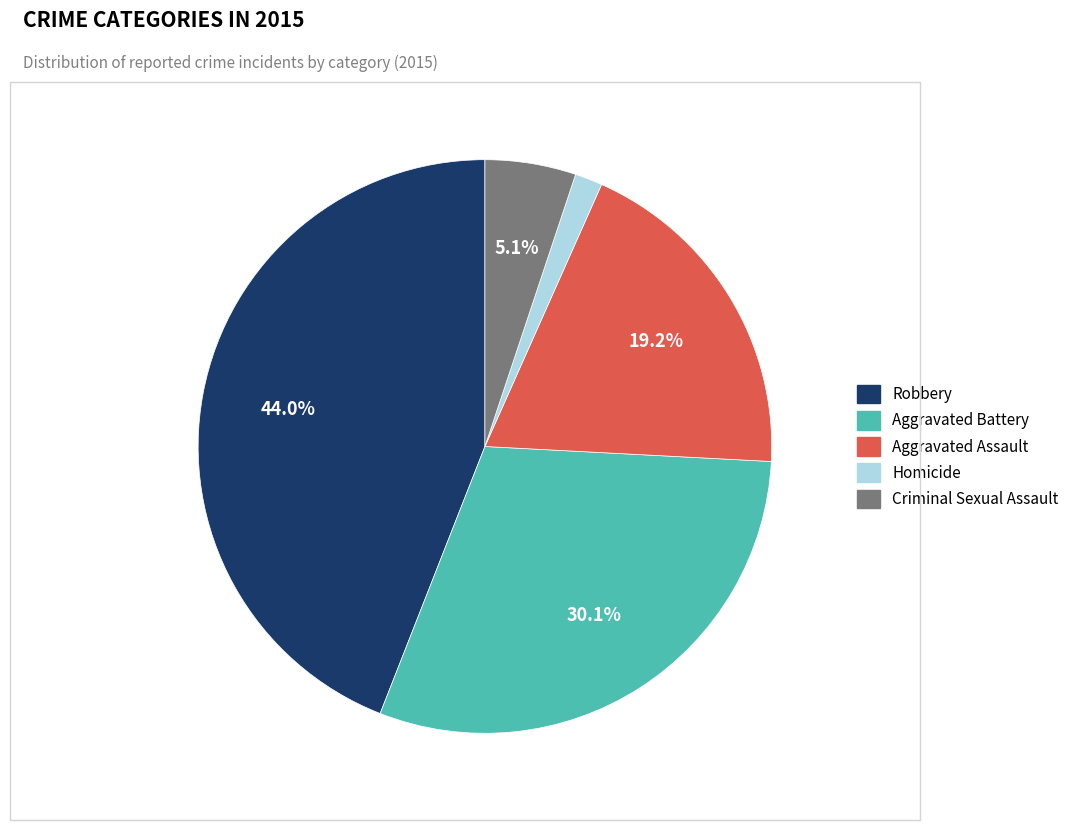

Which has a higher value, Homicide or Aggravated Battery?

Aggravated Battery